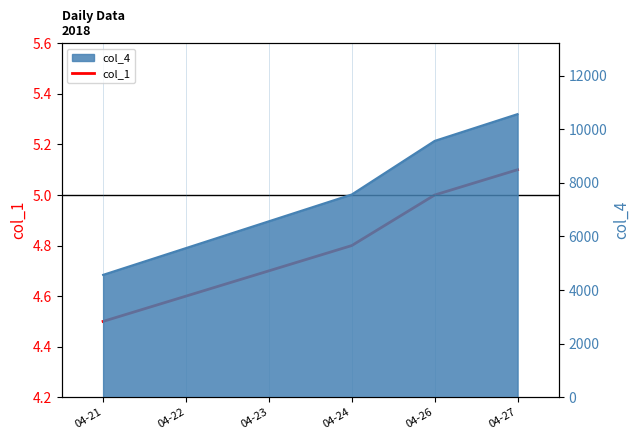

At which label is the value closest to 4?

04-21